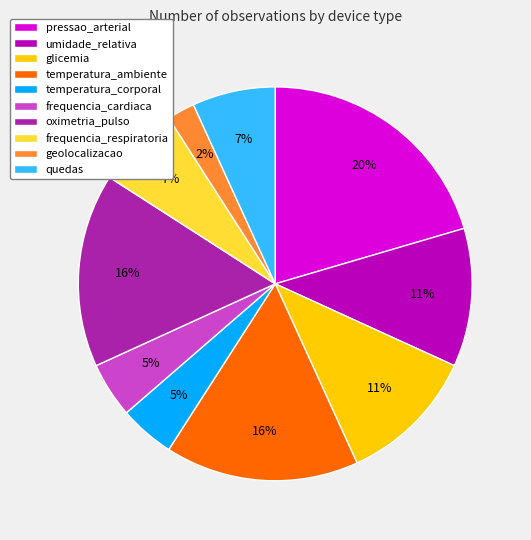

To the nearest percent, what is the difference between the largest and smallest slice percentages?

18%